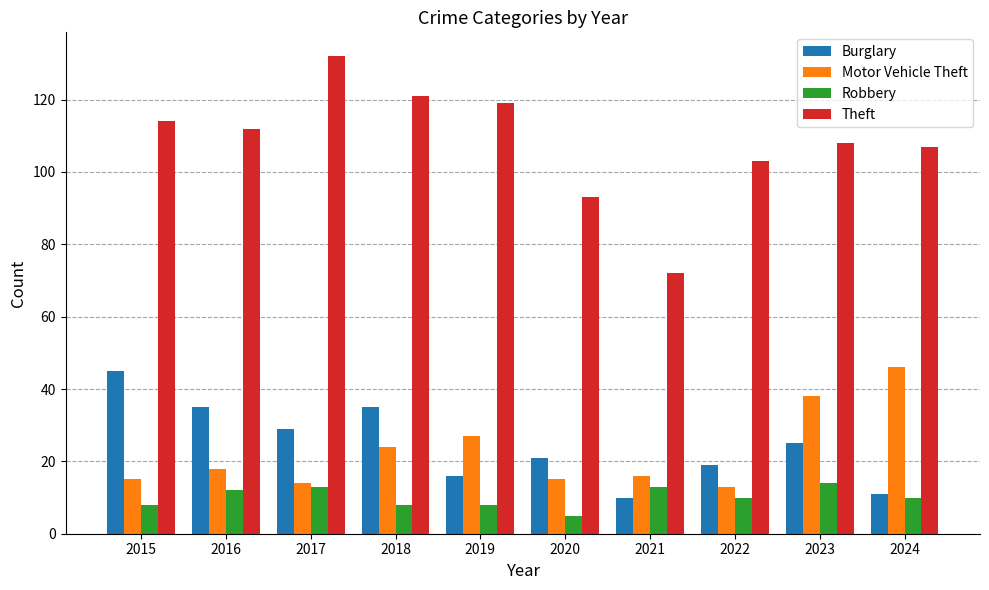

Which category has the highest value in the Burglary series?

2015